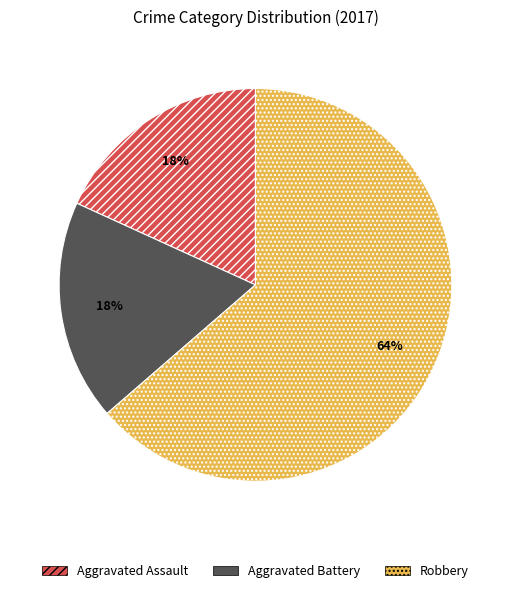

Is Aggravated Assault the majority of the pie?

No